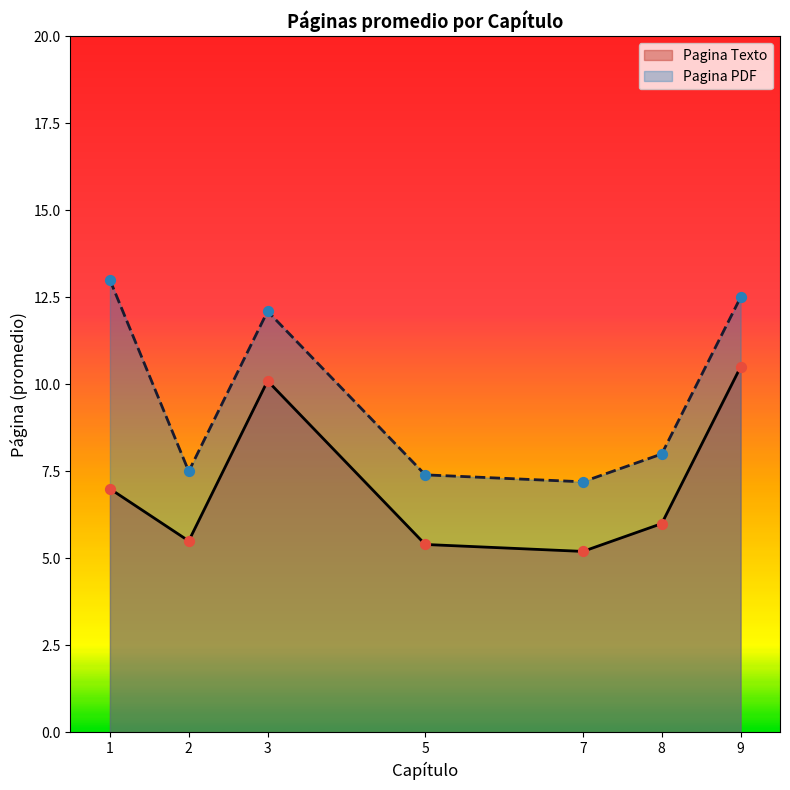

At how many categories does at least one series exceed 6?

7